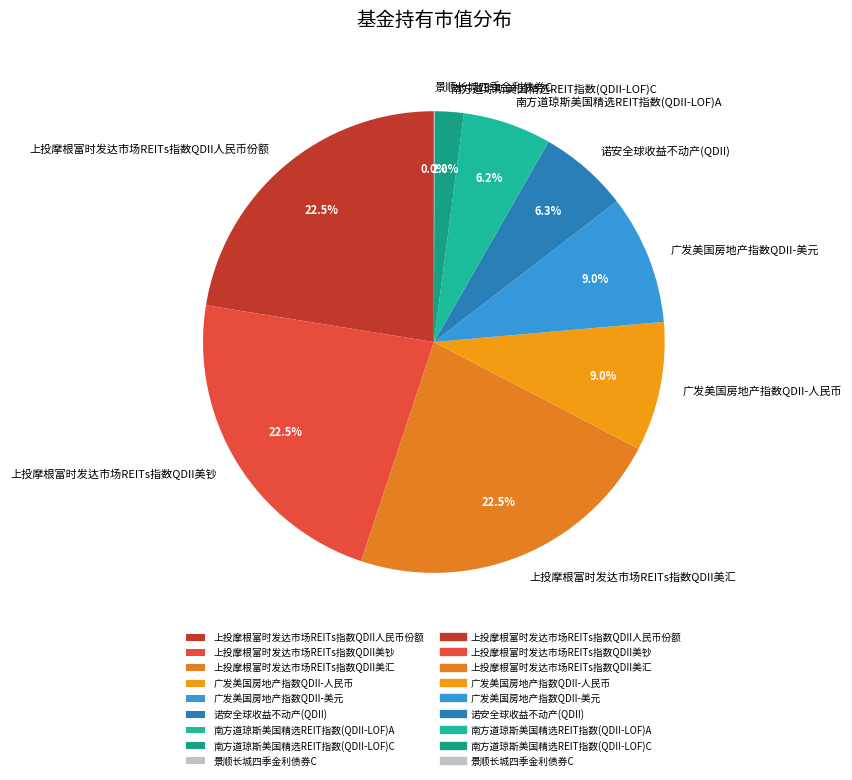

Combined, what portion of the pie is 上投摩根富时发达市场REITs指数QDII人民币份额 and 广发美国房地产指数QDII-美元?

31.5%